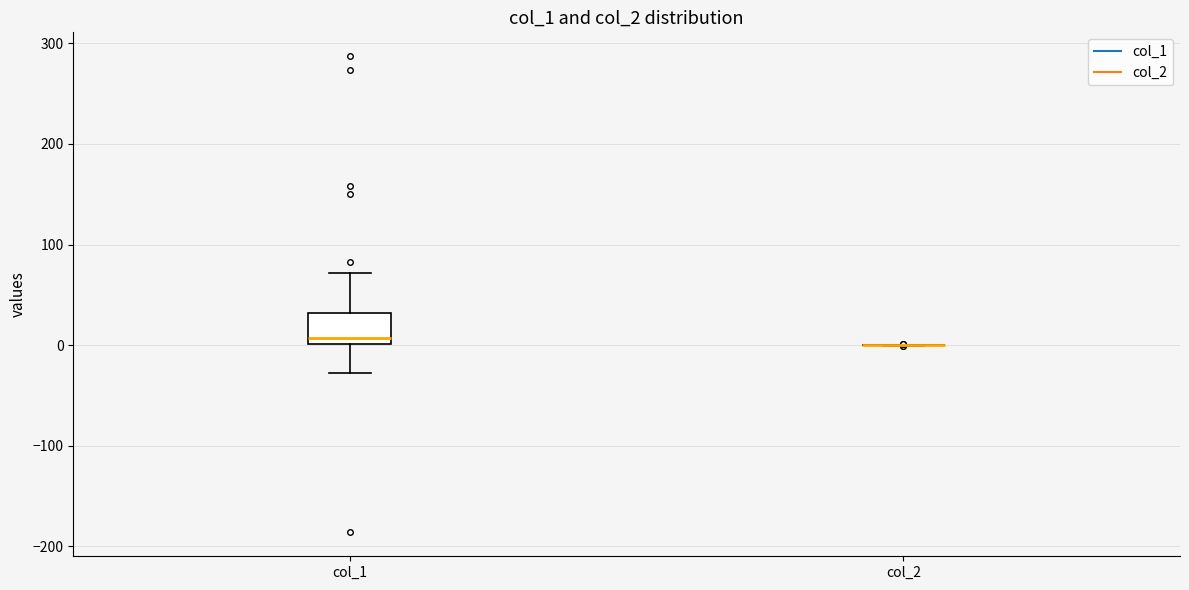

Reading left to right, read every box against the y-axis: the position of its median line, the range the box covers, and the ends of its whiskers. The values are not printed on the chart, so give them approximately, as read against the axis.

col_1: median 10, box 0 to 30, whiskers -30 to 70
col_2: box collapsed to a line at 0, whiskers 0 to 0